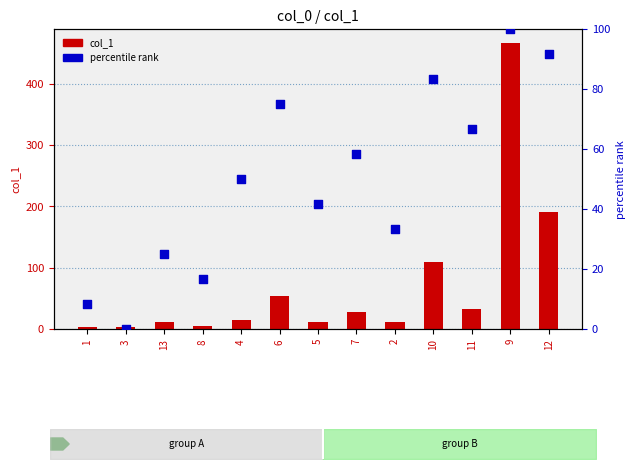

At how many categories does at least one series exceed 48?

7